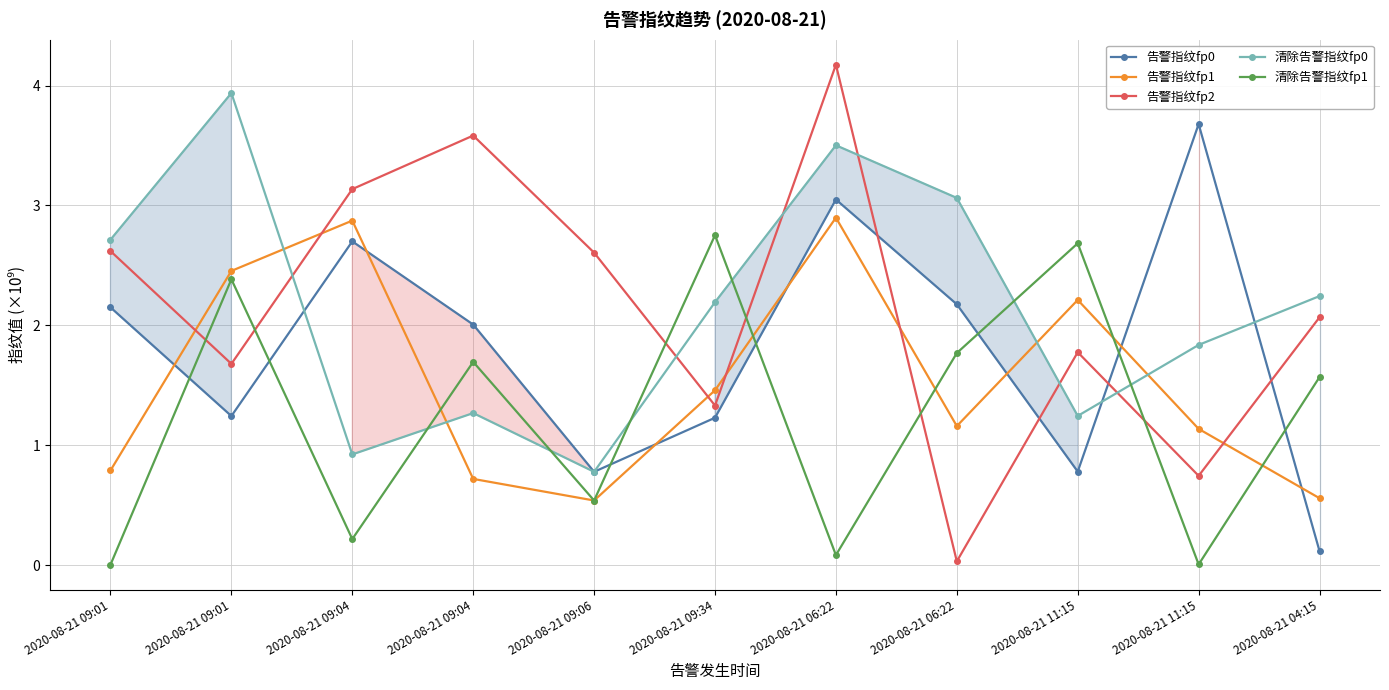

The 告警指纹fp2 series shows 0.5 at 2020-08-21 09:34. True or false?

False